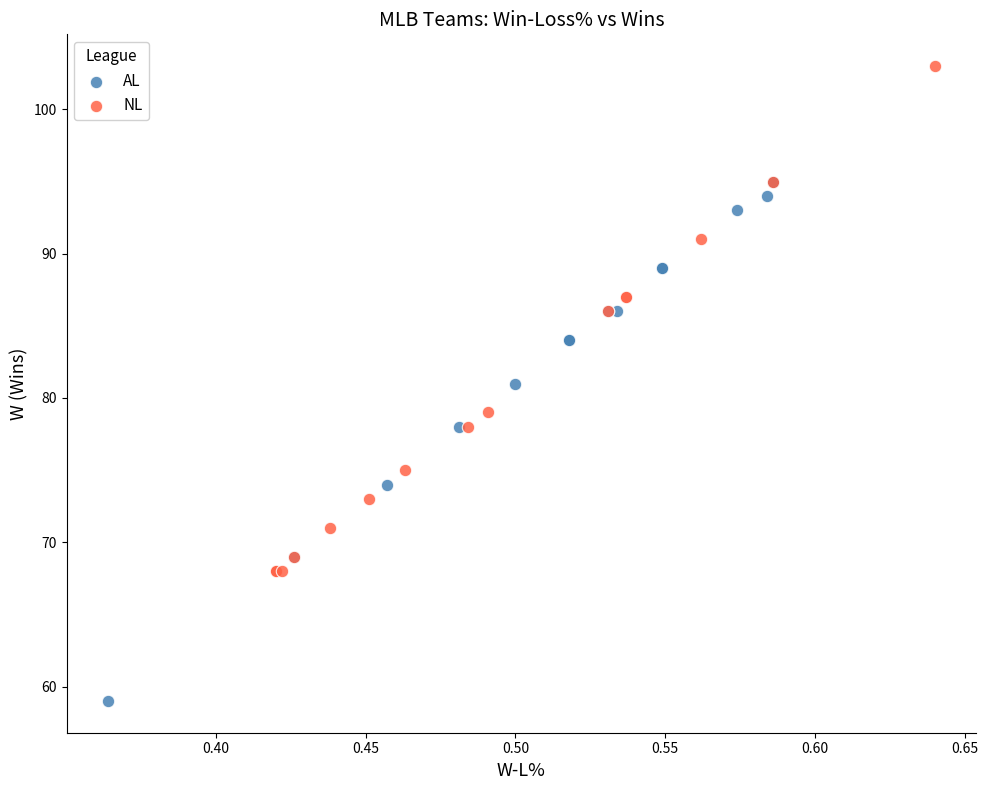

Which series reaches the minimum Y coordinate?

AL